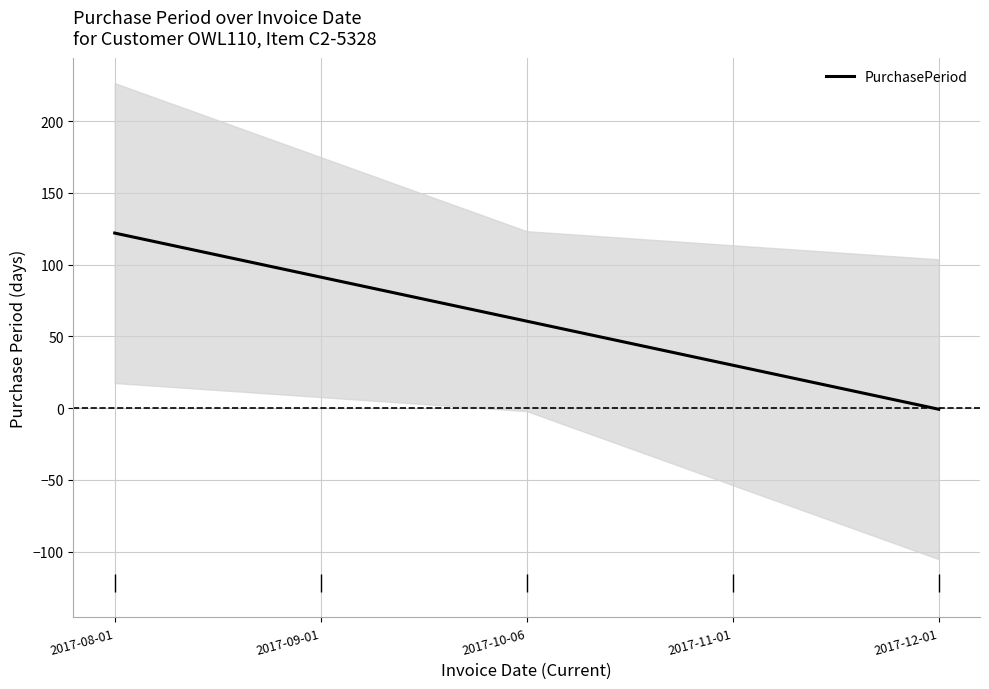

Rank the categories by value from highest to lowest.

2017-08-01, 2017-09-01, 2017-10-06, 2017-11-01, 2017-12-01